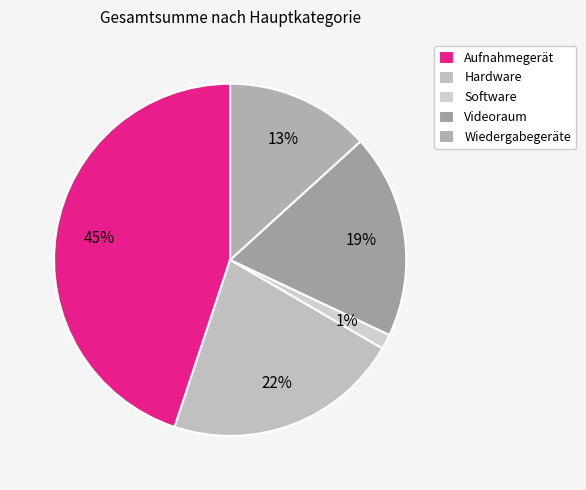

Is it true that Videoraum is 12% of the pie?

False